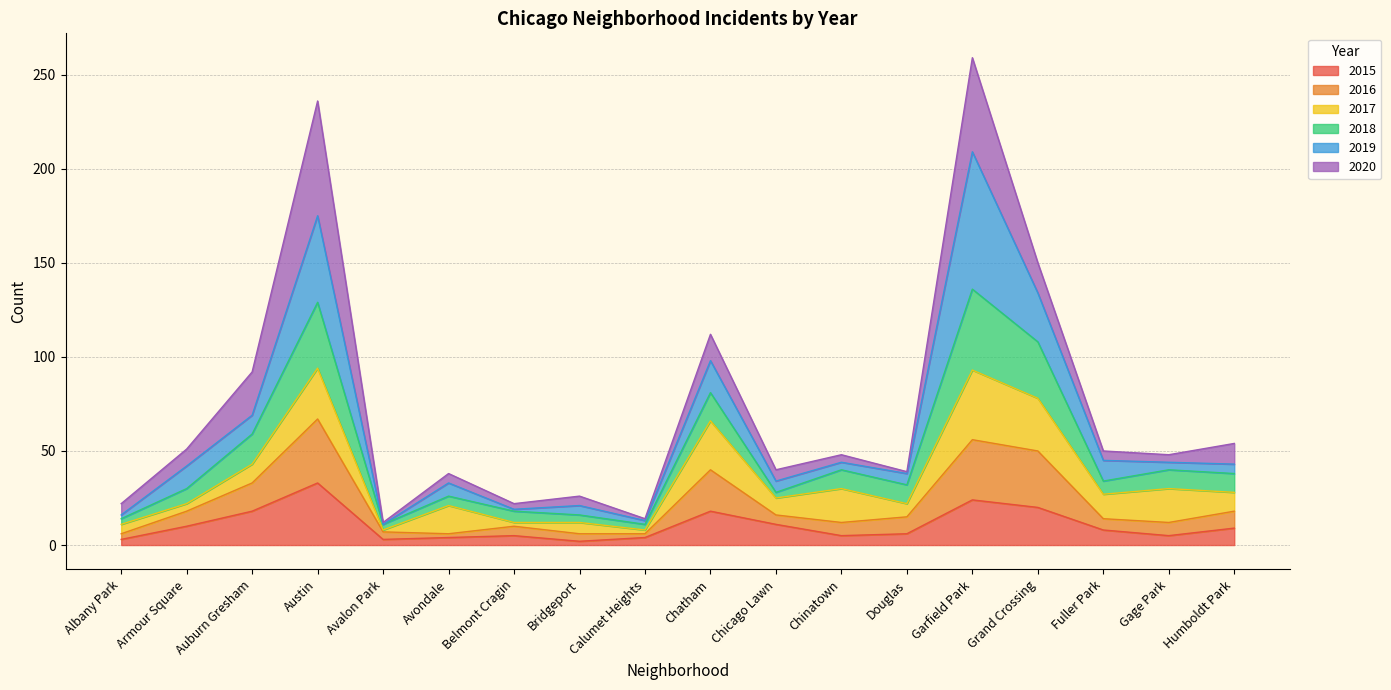

Which category has the highest value in the 2015 series?

Austin